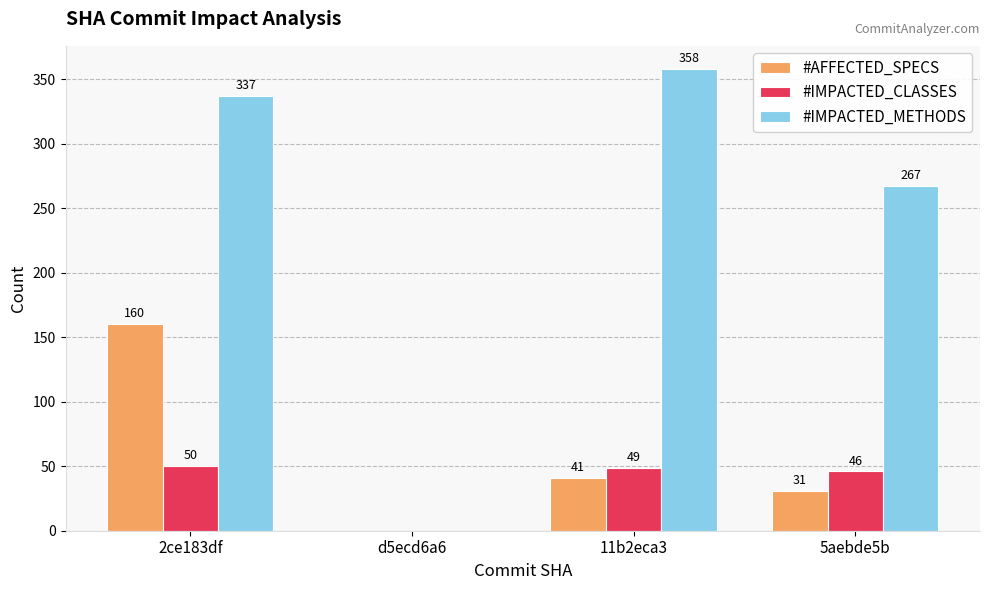

How many data points does each series have?

4